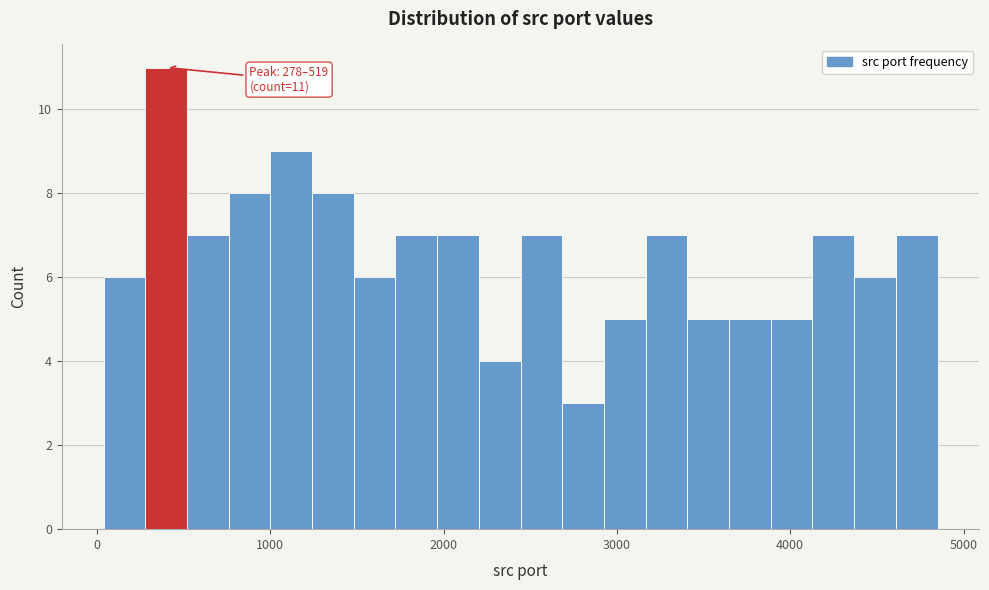

Read against the x-axis, roughly where is the centre of the tallest bar?

400